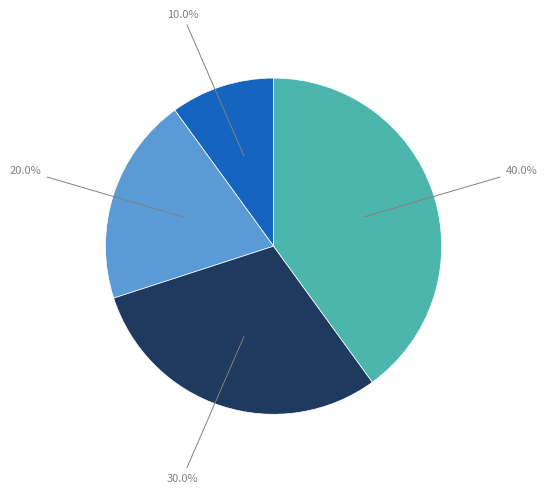

Does any single category account for the majority?

No